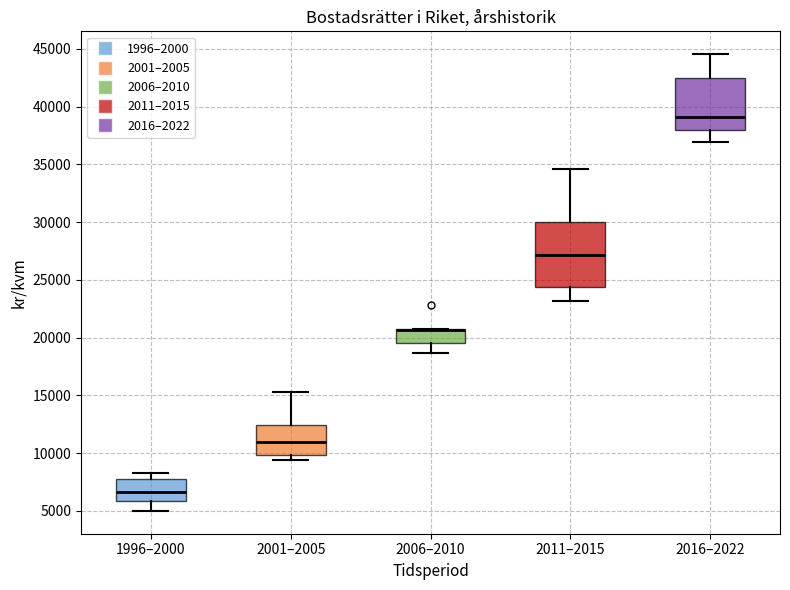

Which box is the tallest, from its lower edge to its upper edge?

2011–2015